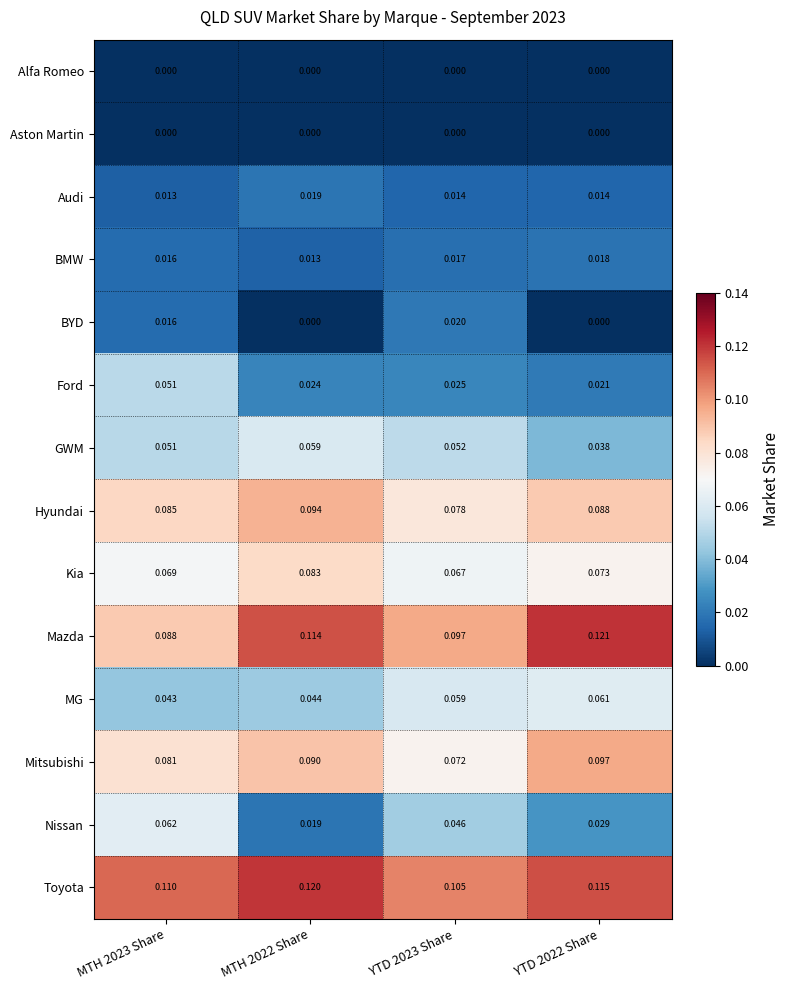

Is the value of BMW at MTH 2023 Share greater than the value of Mitsubishi at MTH 2023 Share?

No